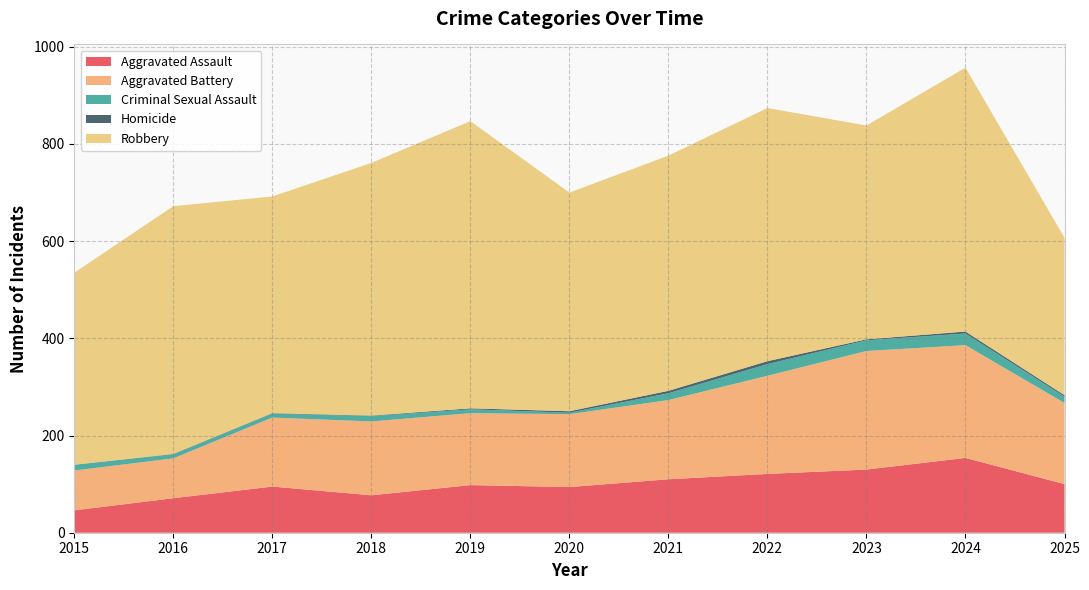

Reading left to right, list all the values displayed in this chart.

Aggravated Assault: 46	71	95	77	98	94	110	121	130	154	100
Aggravated Battery: 82	82	142	152	148	150	163	202	244	232	167
Criminal Sexual Assault: 12	8	8	11	8	3	14	24	22	24	13
Homicide: 0	1	1	1	2	3	5	6	2	4	3
Robbery: 395	510	446	520	591	450	484	521	440	543	324